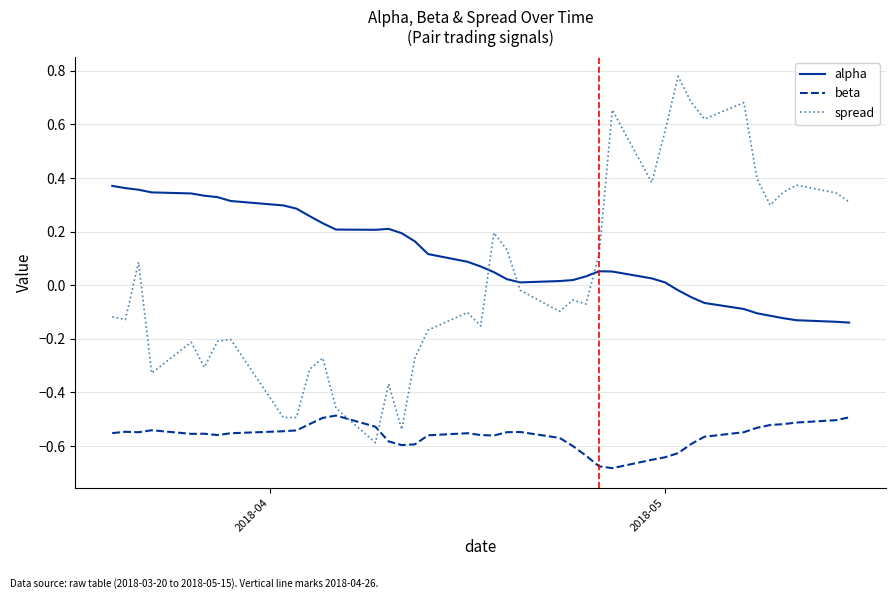

Which series has the largest range (max minus min)?

spread